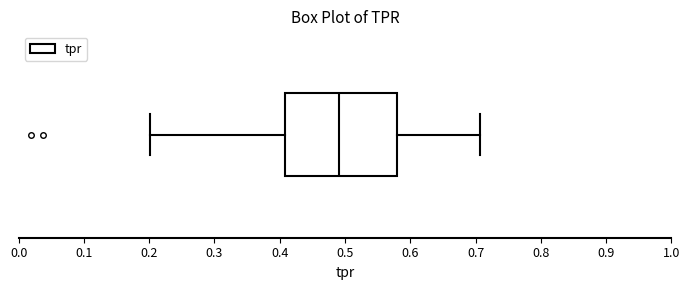

Transcribe this box plot: give where the median line is, the range the box spans, and where the two whiskers end, as read against the x-axis. The values are not printed on the chart, so give them approximately, as read against the axis.

median 0.49, box 0.41 to 0.58, whiskers 0.20 to 0.71